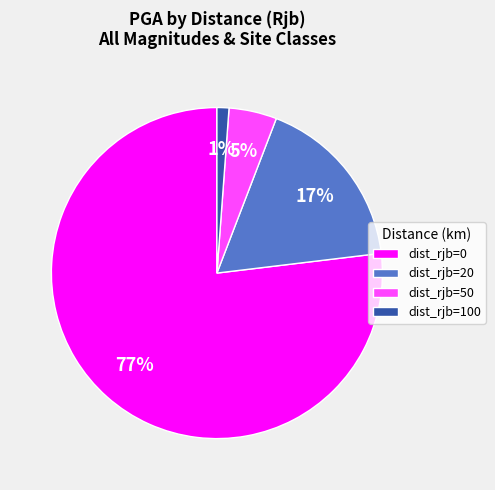

What percentage is the dist_rjb=0 slice, to the nearest percent?

77%